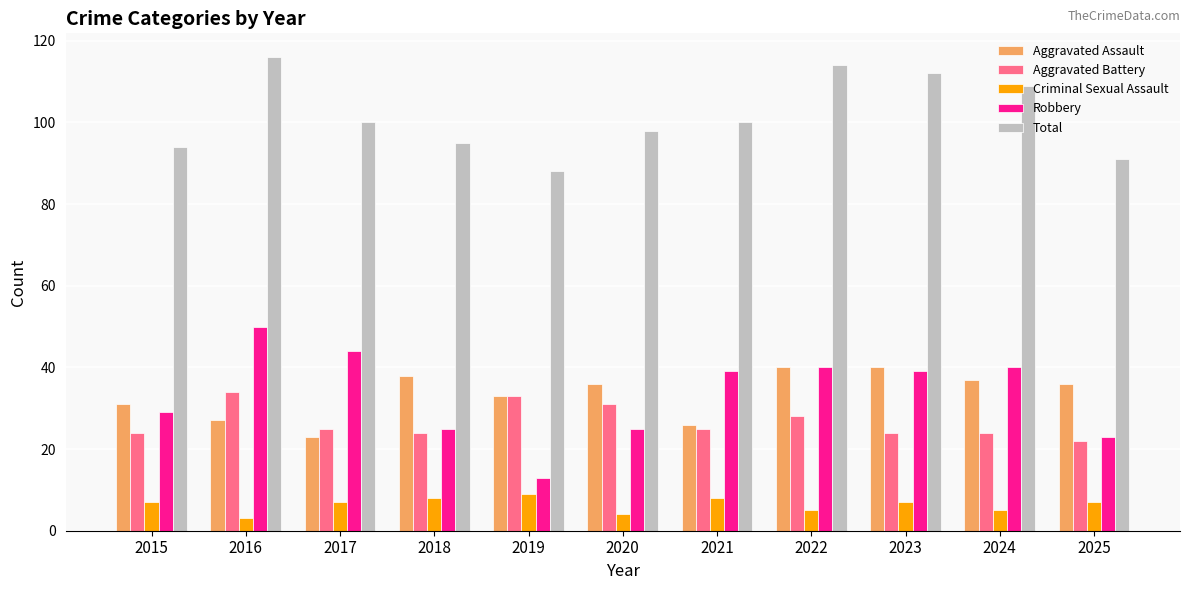

The Aggravated Assault series shows 10 at 2017. True or false?

False